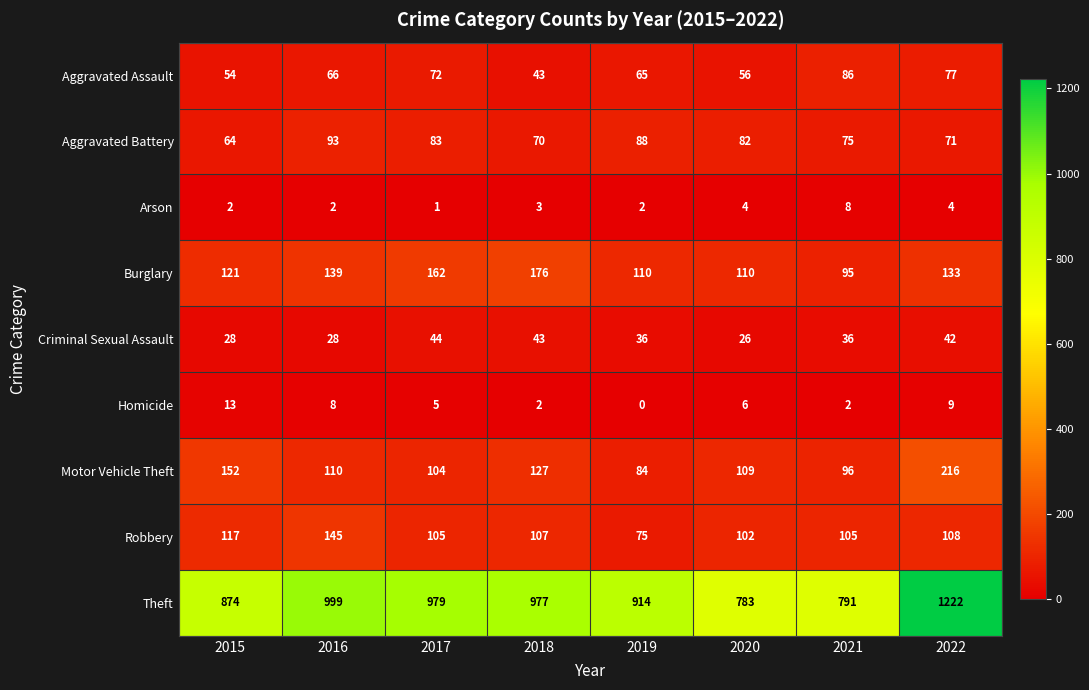

At which category is the sum across all series the highest?

2022